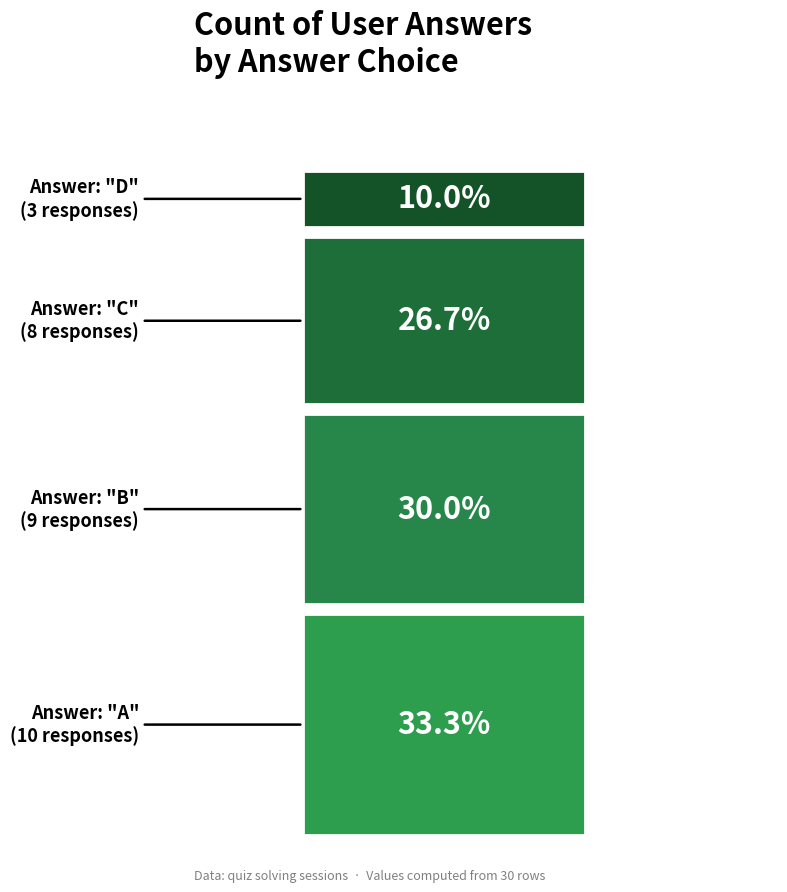

The chart shows a value of 9 at b. True or false?

True